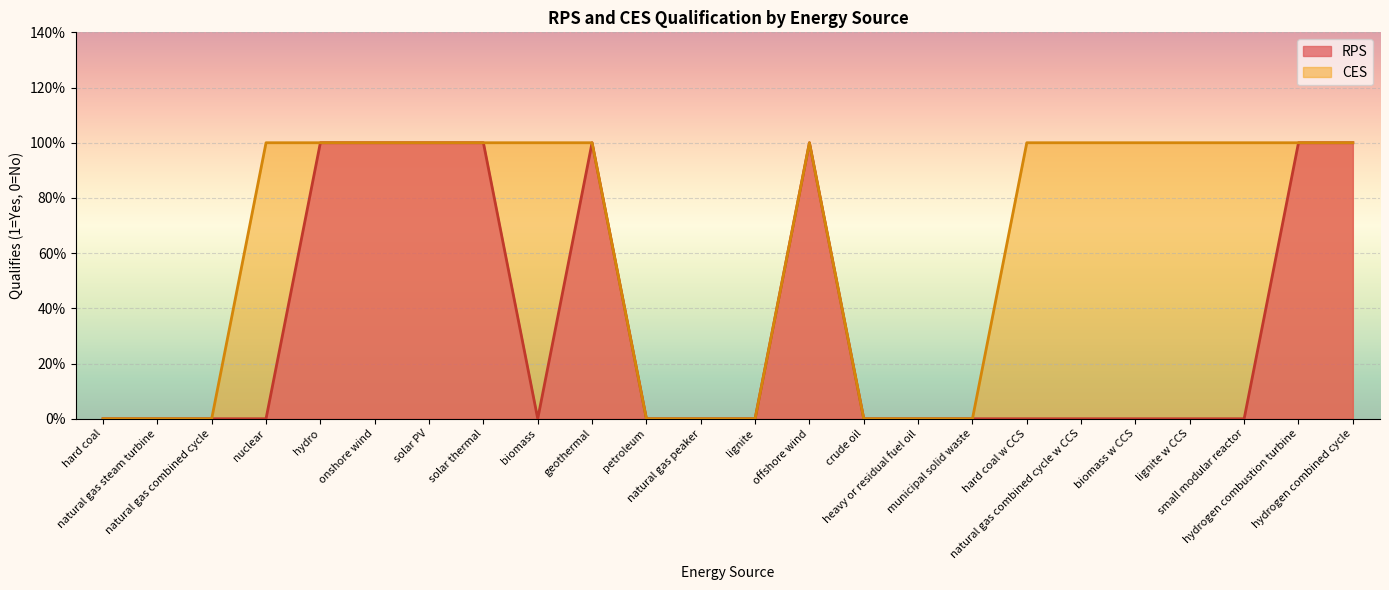

How many RPS values are between 0 and 1?

24